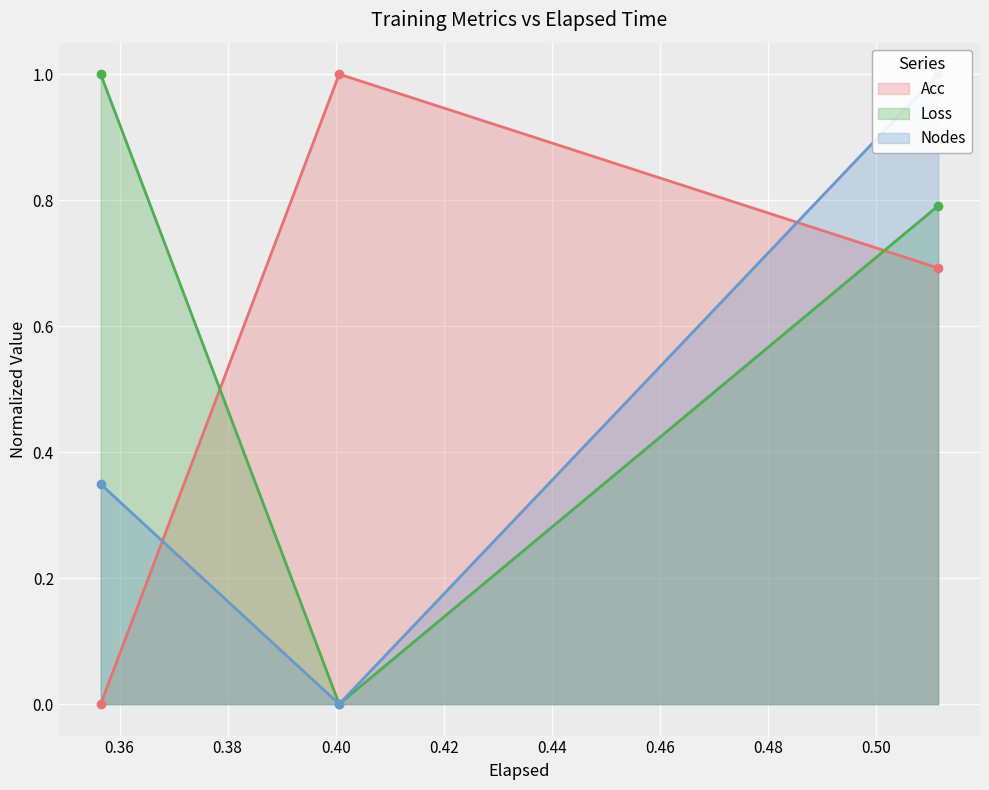

What is the maximum value for Acc?

1.0